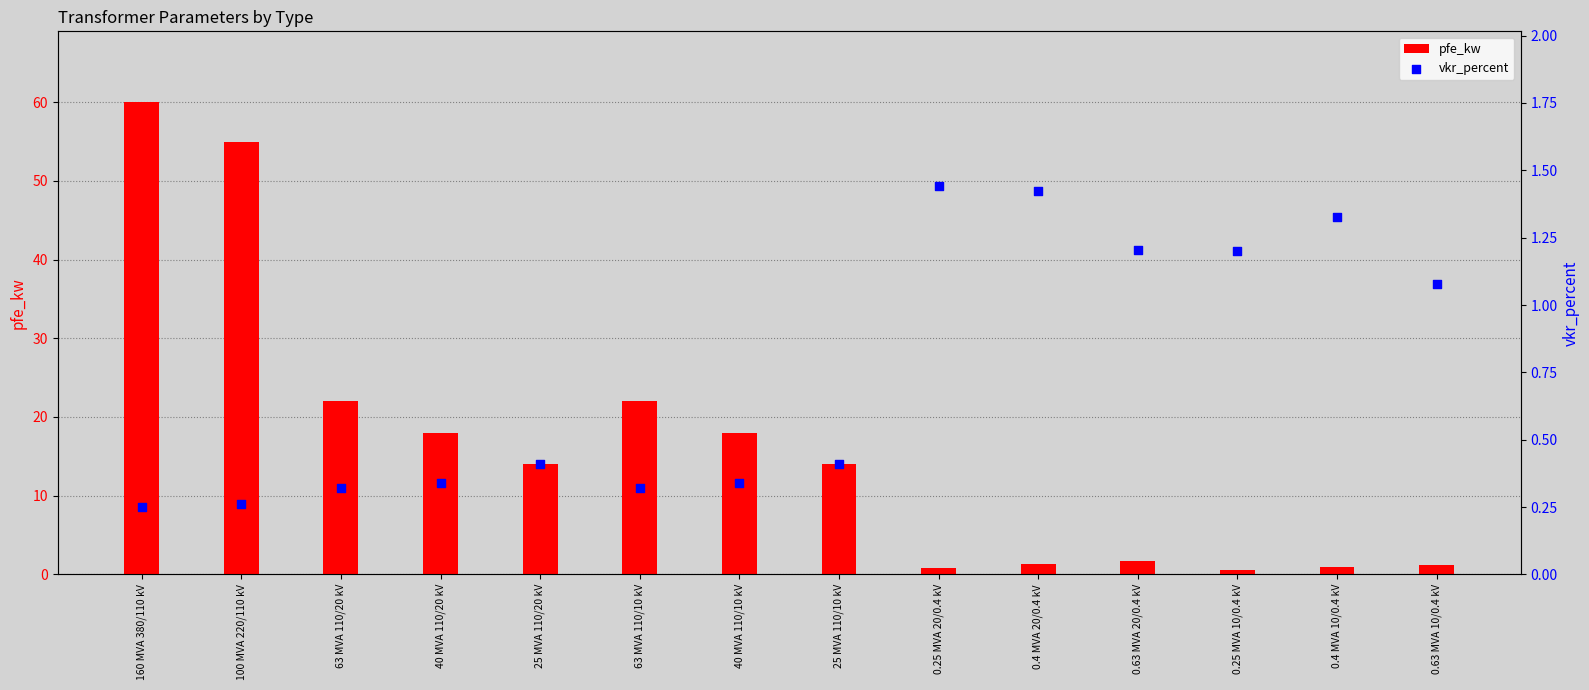

What are all the series names shown in the legend?

pfe_kw, vkr_percent